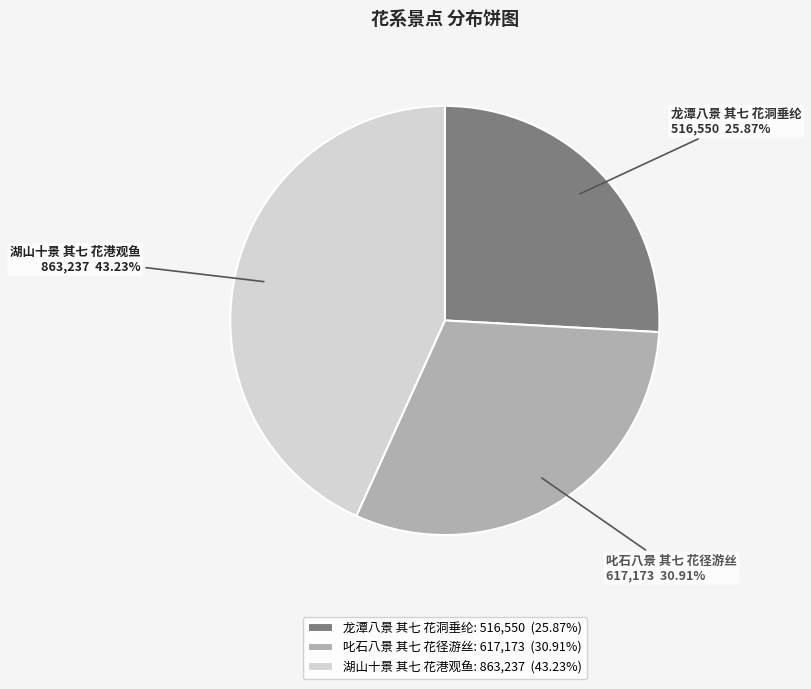

To the nearest percent, what is the combined percentage of 叱石八景 其七 花径游丝 and 湖山十景 其七 花港观鱼?

74%